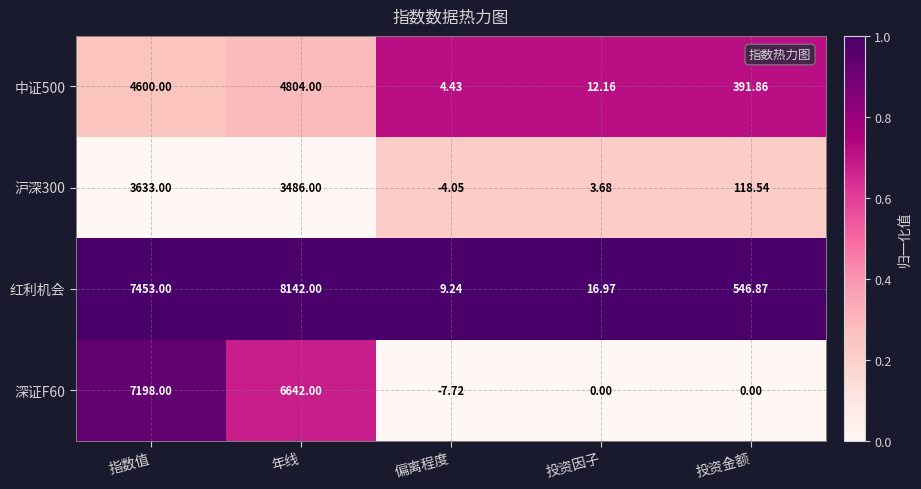

Rank the series by their maximum value, from highest to lowest.

红利机会, 深证F60, 中证500, 沪深300